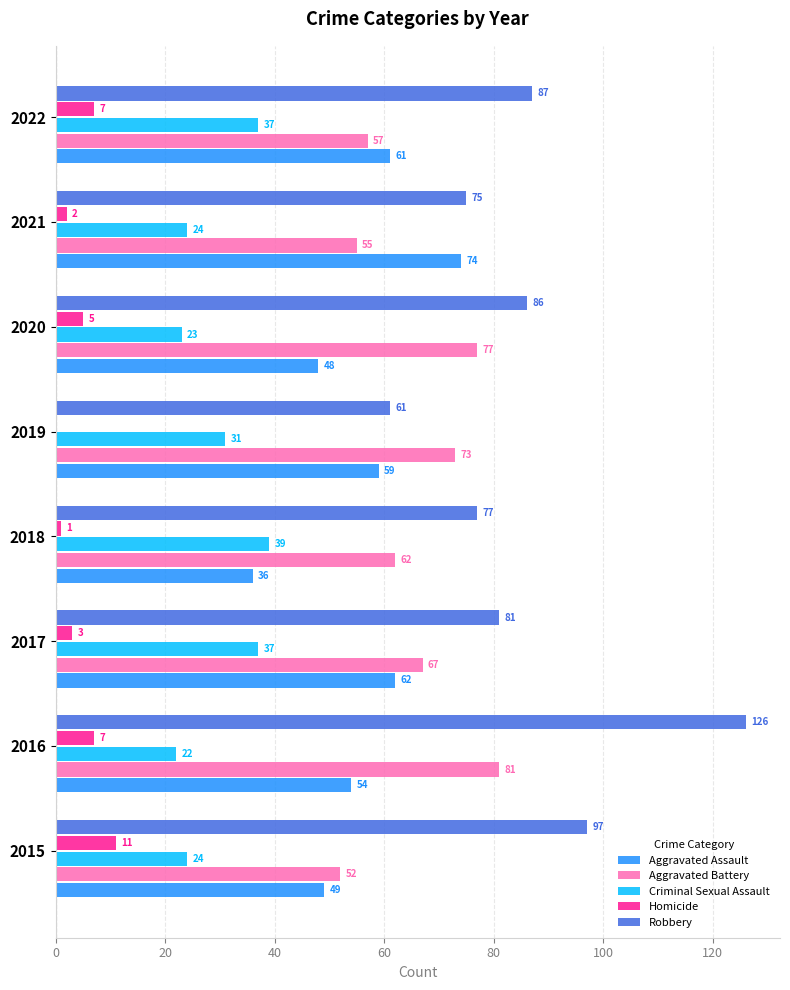

Is it true that Robbery equals 25 at 2018?

False